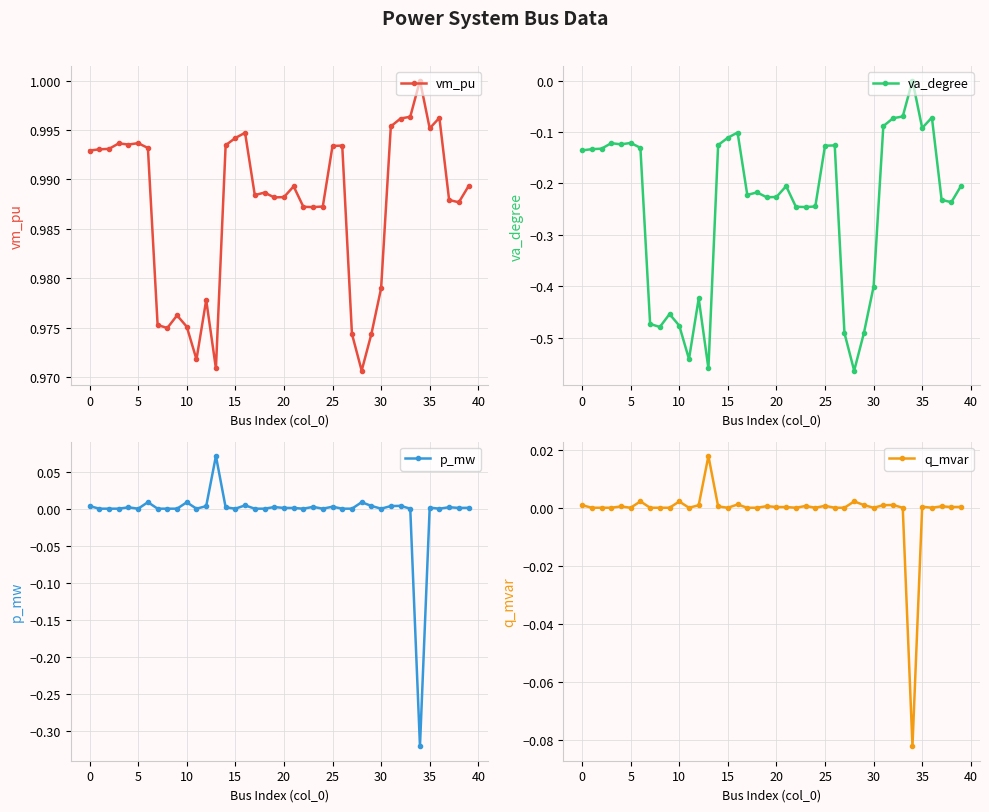

How many values in the va_degree series are below 0?

39